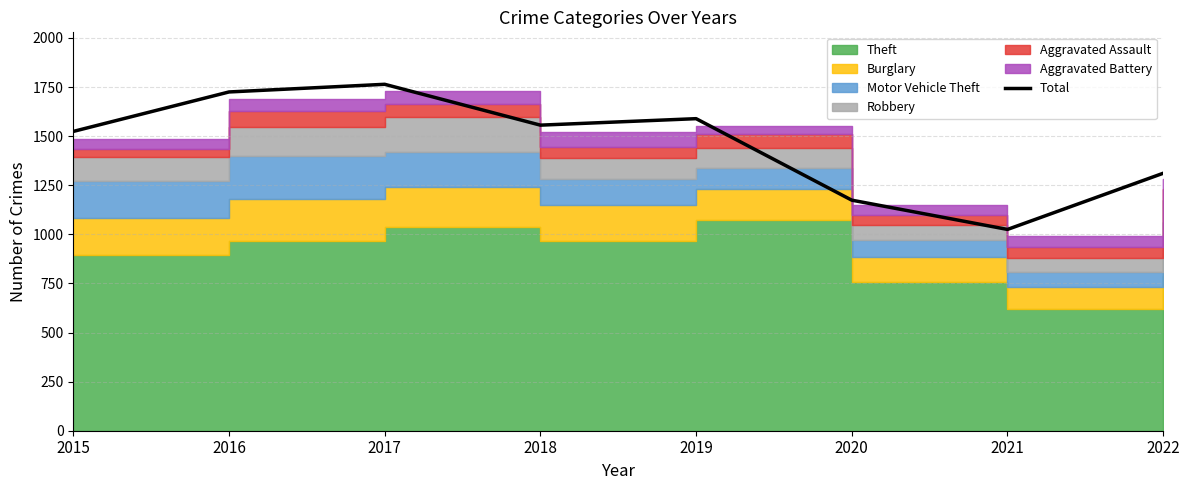

Reading left to right, transcribe all the data shown in this chart.

2015=1524	2016=1725	2017=1764	2018=1556	2019=1589	2020=1174	2021=1025	2022=1311